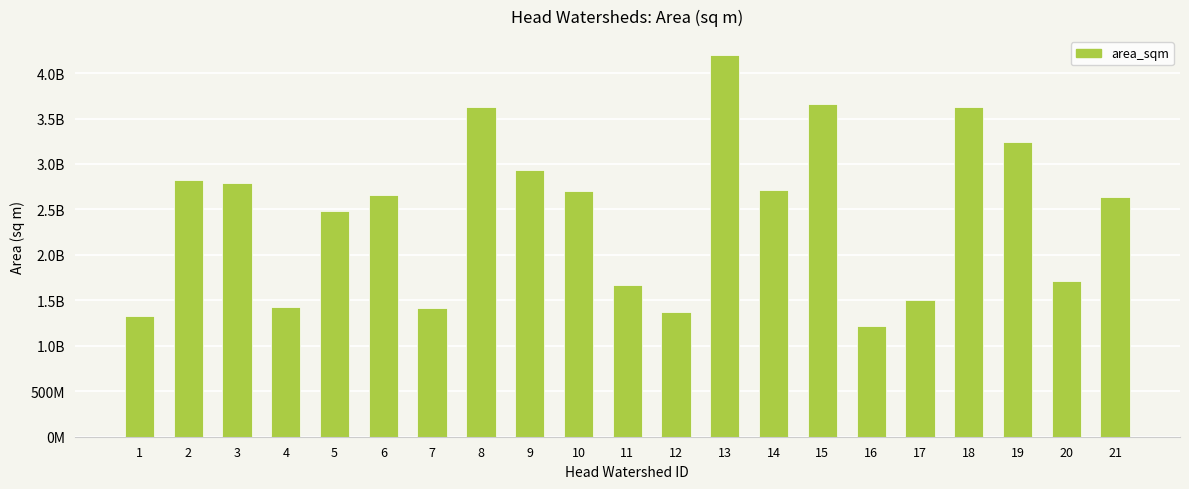

Rank the categories by value from lowest to highest.

16, 1, 12, 7, 4, 17, 11, 20, 5, 21, 6, 10, 14, 3, 2, 9, 19, 18, 8, 15, 13